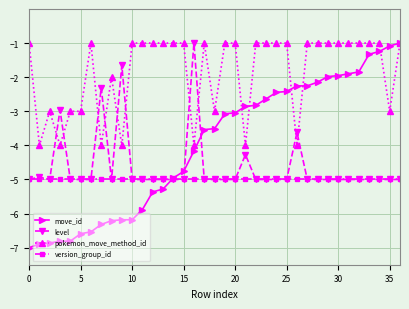

What is the difference between the maximum and minimum values in the move_id series?

6.0